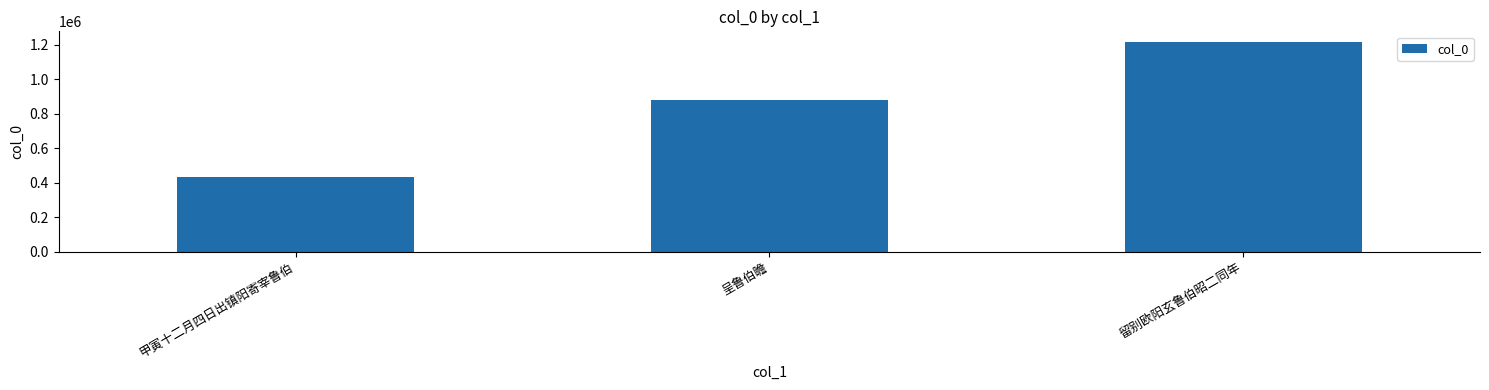

How many bars are there in total?

3